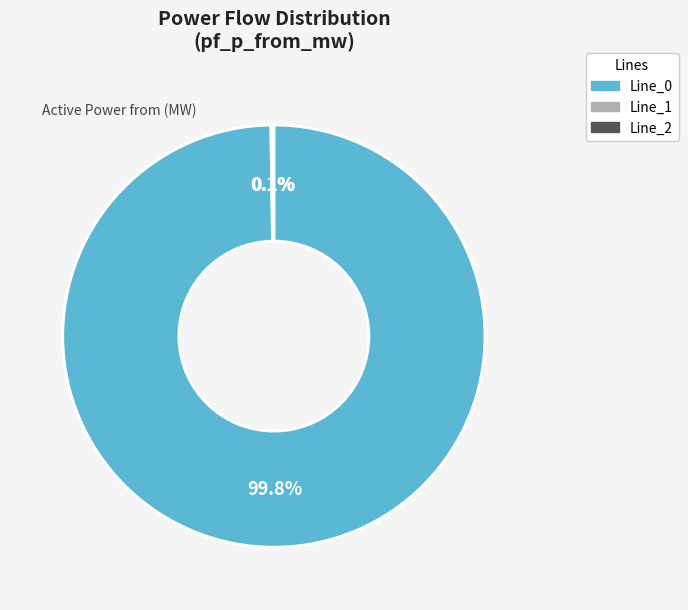

What portion of the pie excludes Line_0?

0.2%